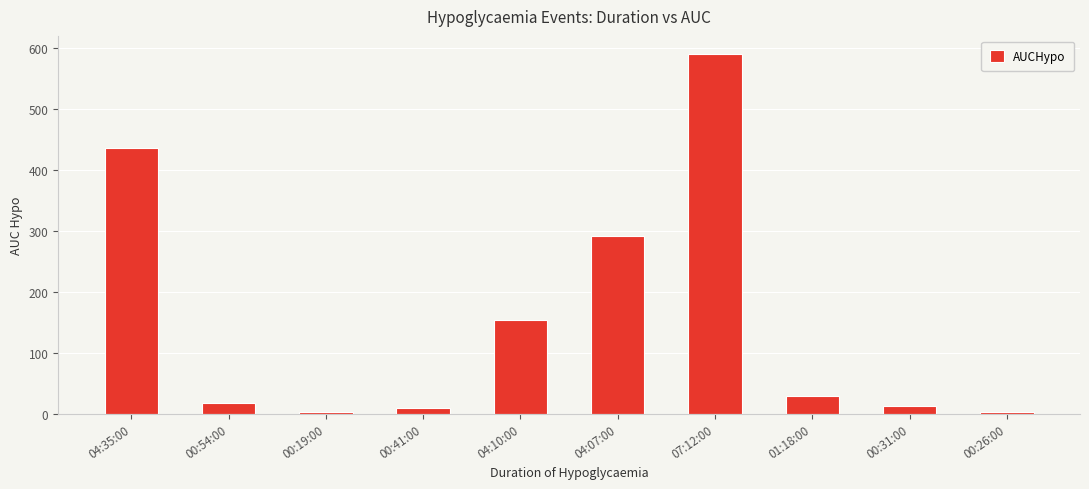

What is the greatest value displayed?

589.8